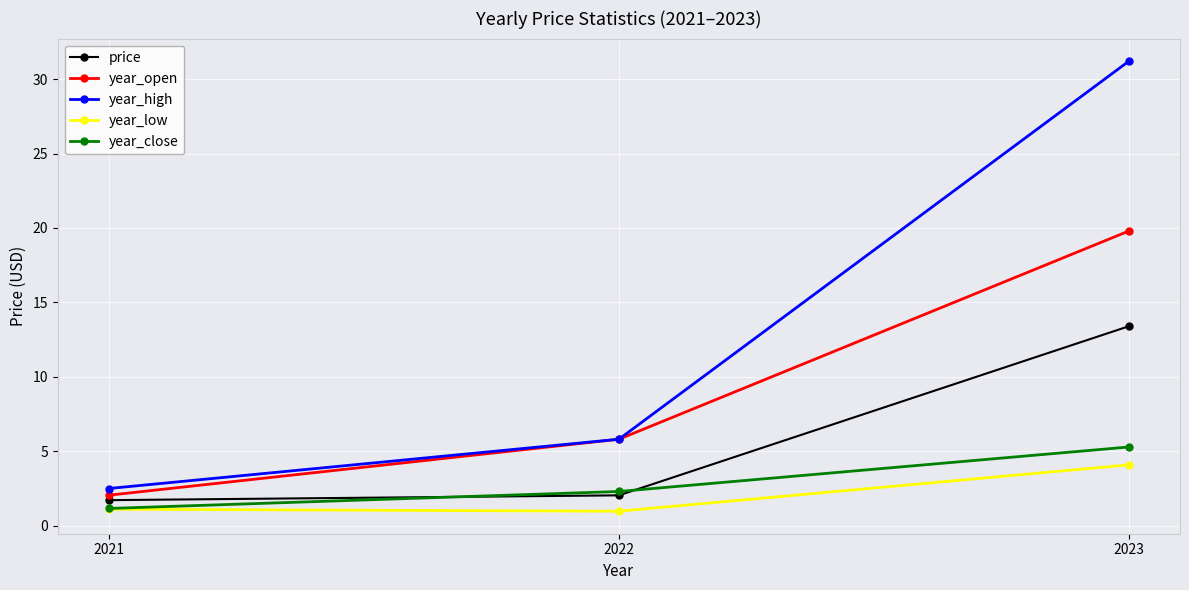

Count the number of data series in this chart.

5